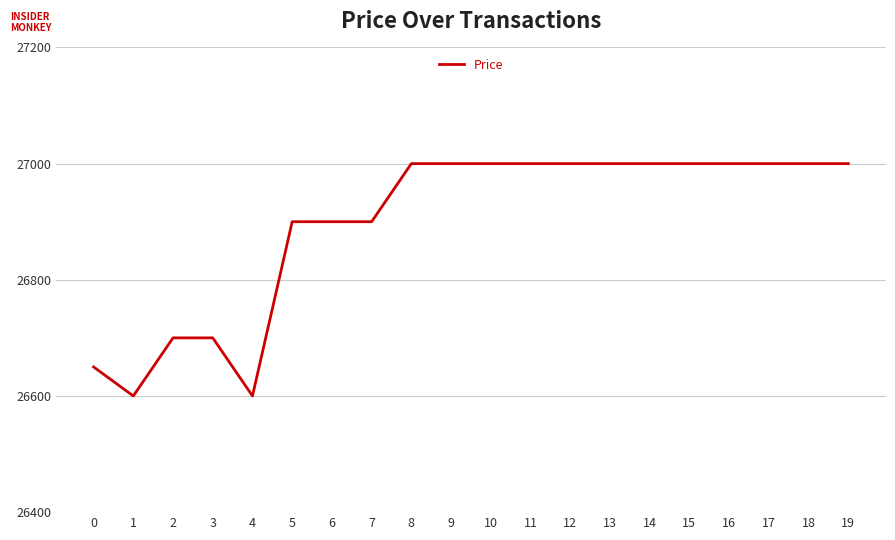

What is the approximate value at 8?

27000